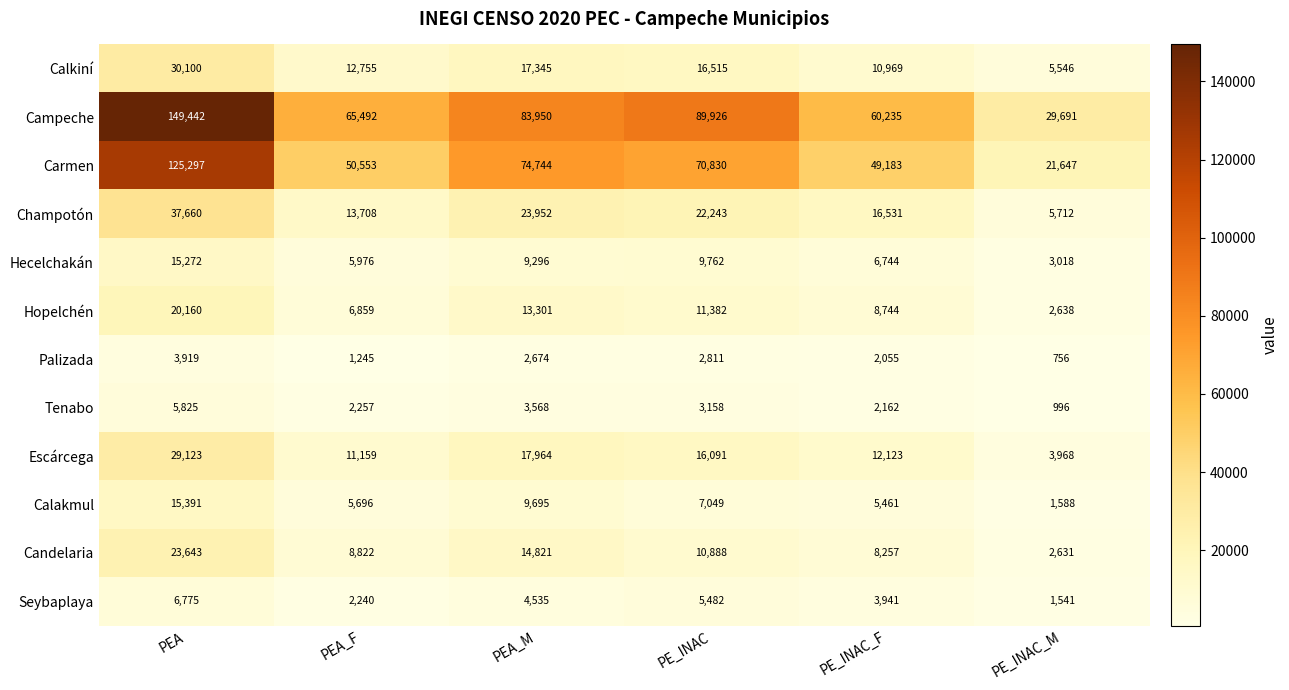

What is the maximum value for Palizada?

3919